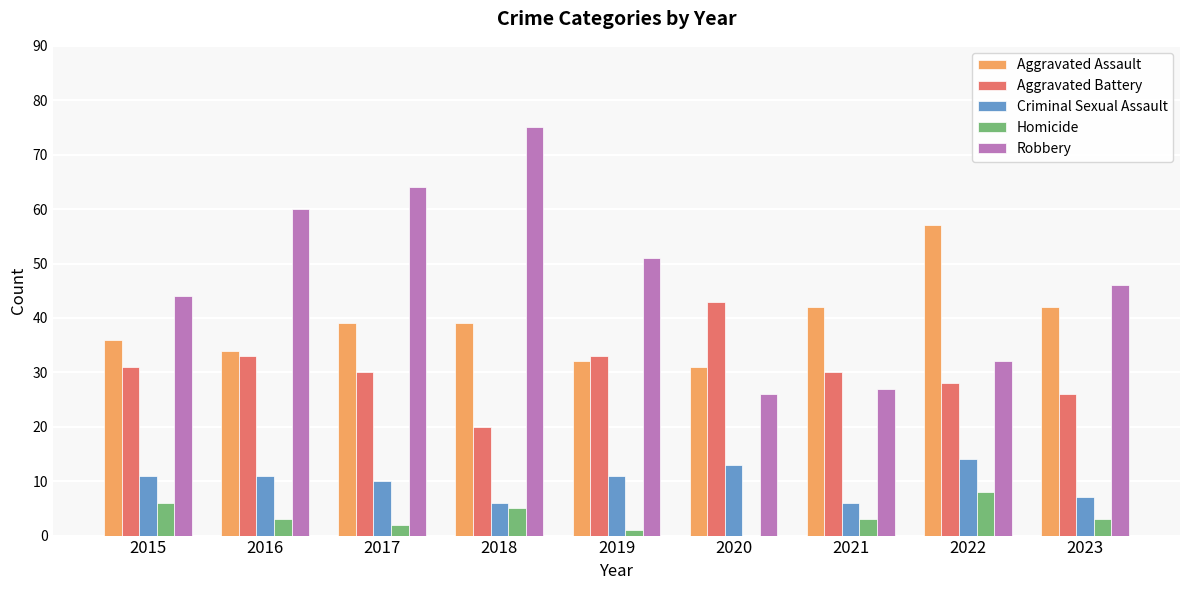

Which series changed the most between 2015 and 2017?

Robbery